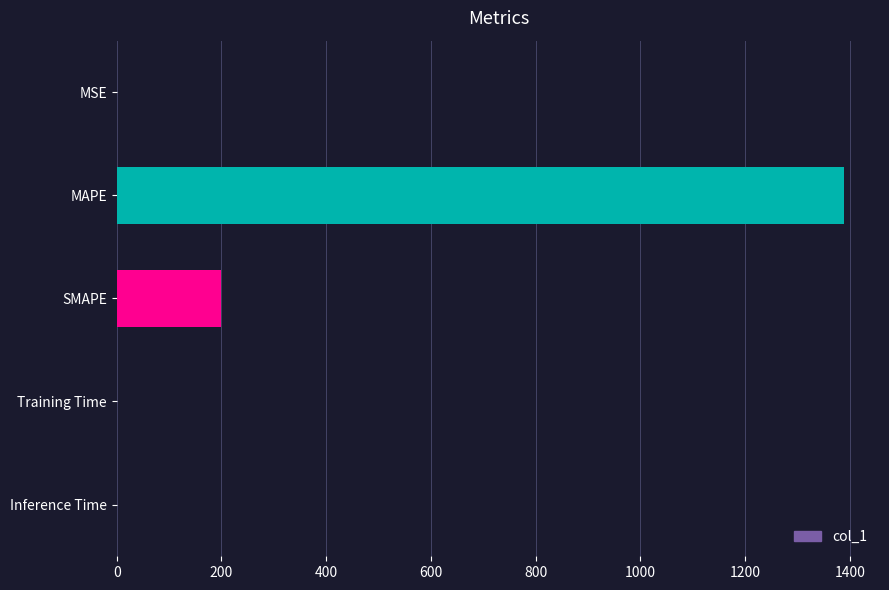

At which label is the value closest to 694?

SMAPE